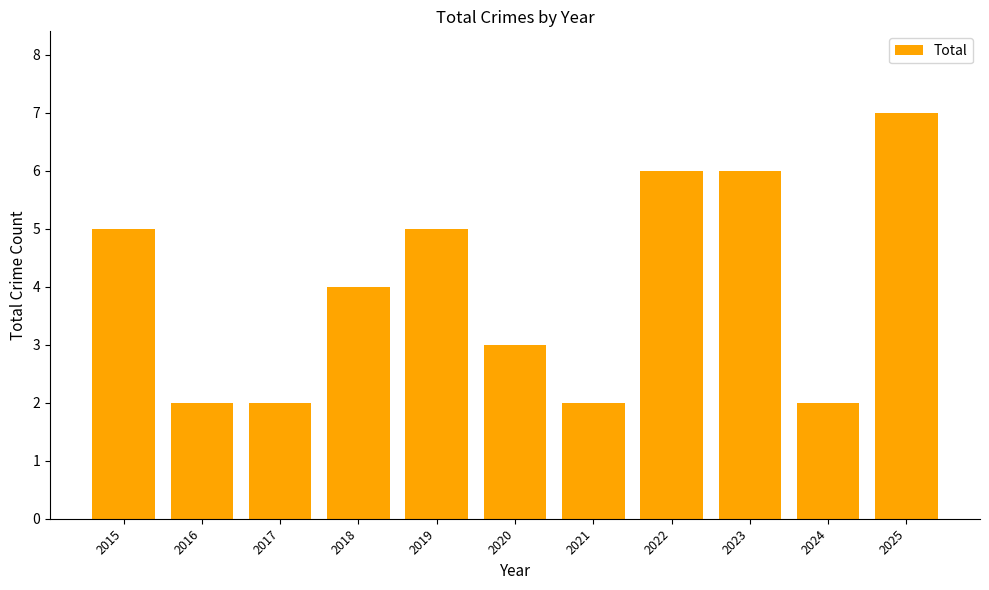

True or false: the data shows 2 at 2017.

True